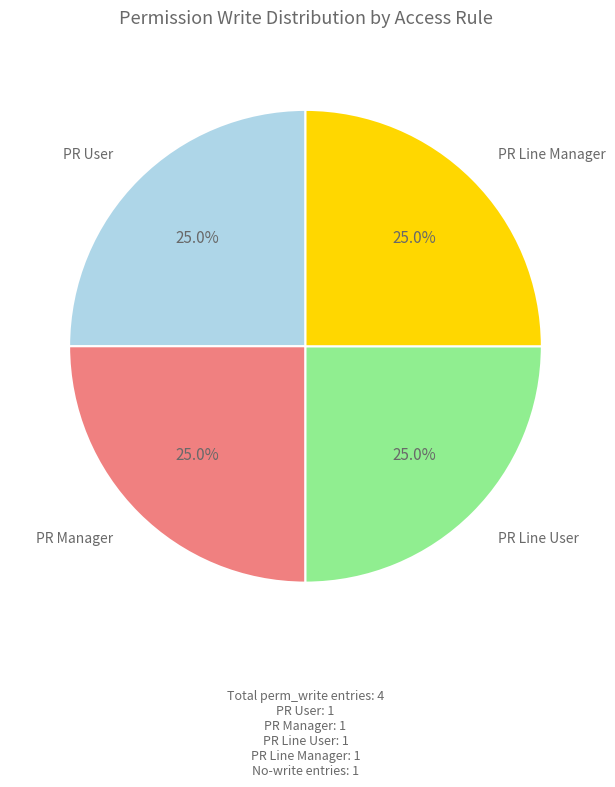

Is there any slice that represents more than half of the pie?

No